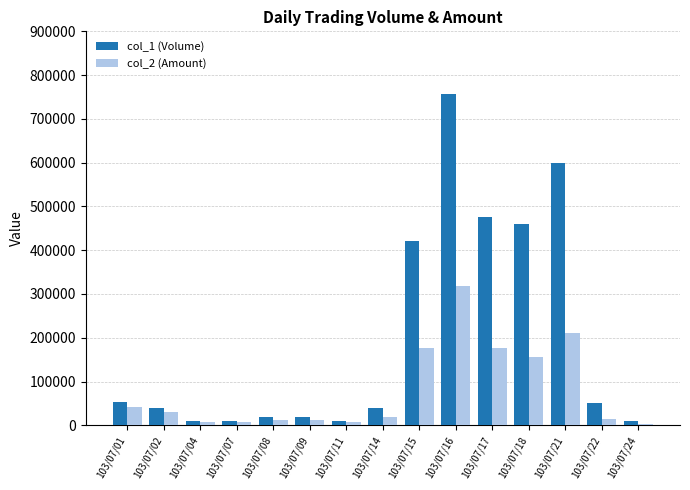

What is the difference between the col_2 (Amount) values at 103/07/09 and 103/07/08?

200